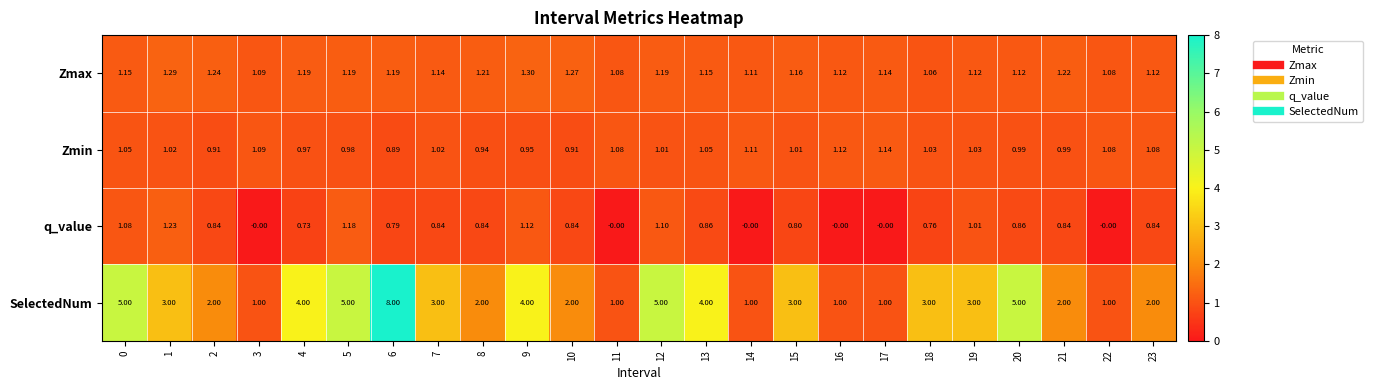

Between 2 and 15, which series saw the biggest shift?

SelectedNum